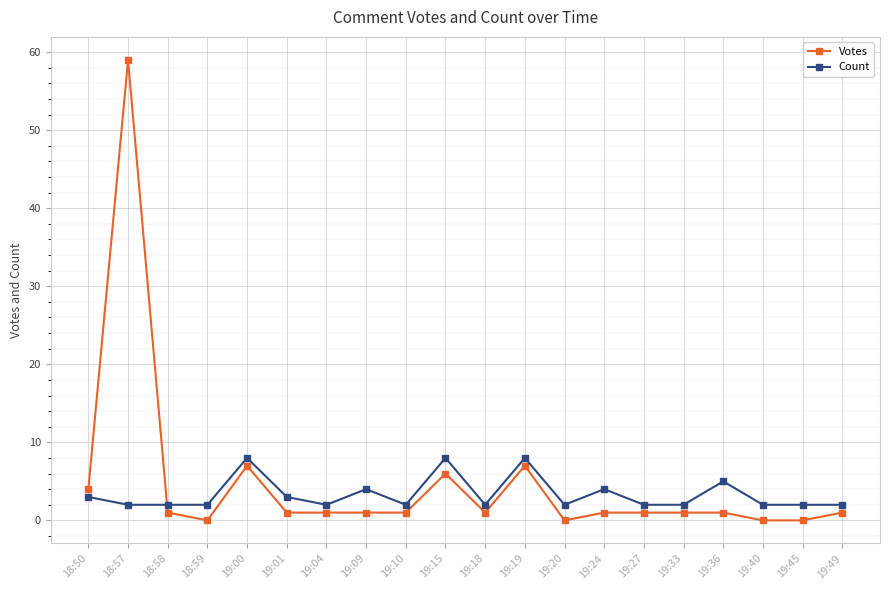

Is it true that Count equals 2 at 18:58?

True